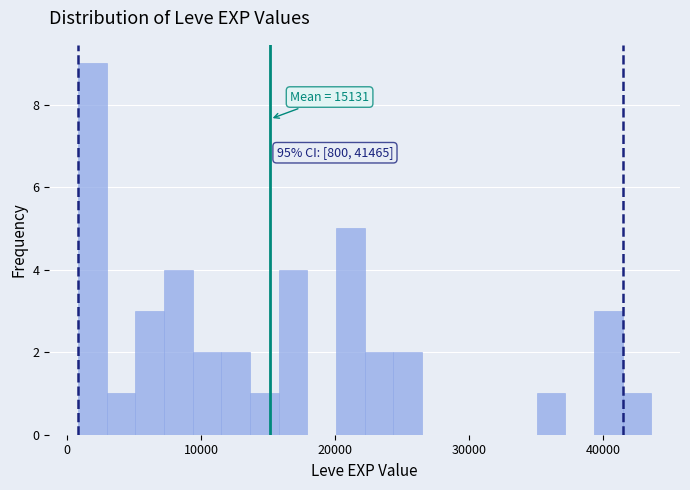

Around what value on the x-axis is the tallest bar? Give the approximate position of its centre, as read against the axis.

2000